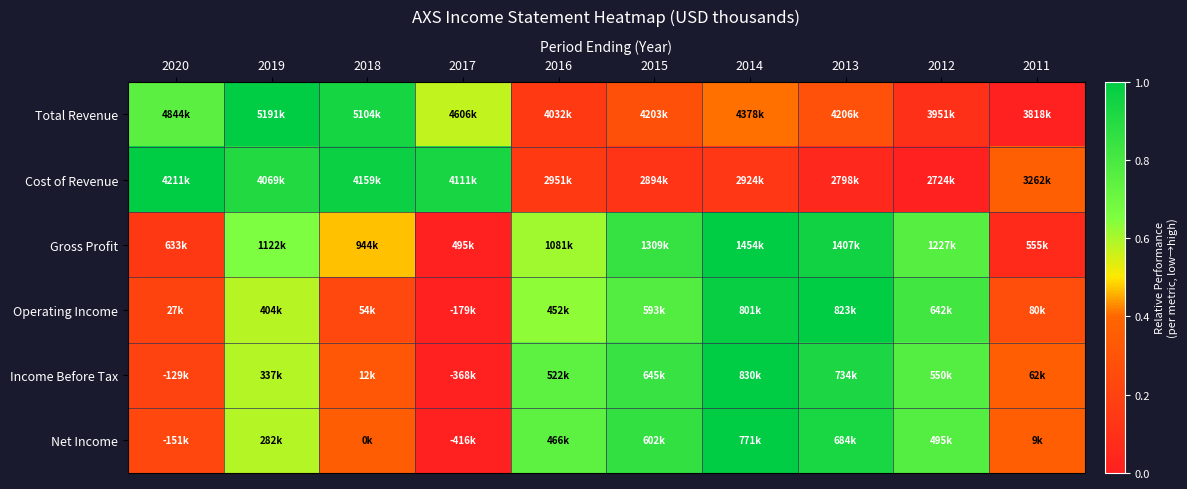

Reading right to left, what are all the values shown in this chart?

Total Revenue: 2011=0.0	2012=0.1	2013=0.3	2014=0.4	2015=0.3	2016=0.2	2017=0.6	2018=0.9	2019=1.0	2020=0.7
Cost of Revenue: 2011=0.4	2012=0.0	2013=0.1	2014=0.1	2015=0.1	2016=0.2	2017=0.9	2018=1.0	2019=0.9	2020=1.0
Gross Profit: 2011=0.1	2012=0.8	2013=1.0	2014=1.0	2015=0.8	2016=0.6	2017=0.0	2018=0.5	2019=0.7	2020=0.1
Operating Income: 2011=0.3	2012=0.8	2013=1.0	2014=1.0	2015=0.8	2016=0.6	2017=0.0	2018=0.2	2019=0.6	2020=0.2
Income Before Tax: 2011=0.4	2012=0.8	2013=0.9	2014=1.0	2015=0.8	2016=0.7	2017=0.0	2018=0.3	2019=0.6	2020=0.2
Net Income: 2011=0.4	2012=0.8	2013=0.9	2014=1.0	2015=0.9	2016=0.7	2017=0.0	2018=0.4	2019=0.6	2020=0.2